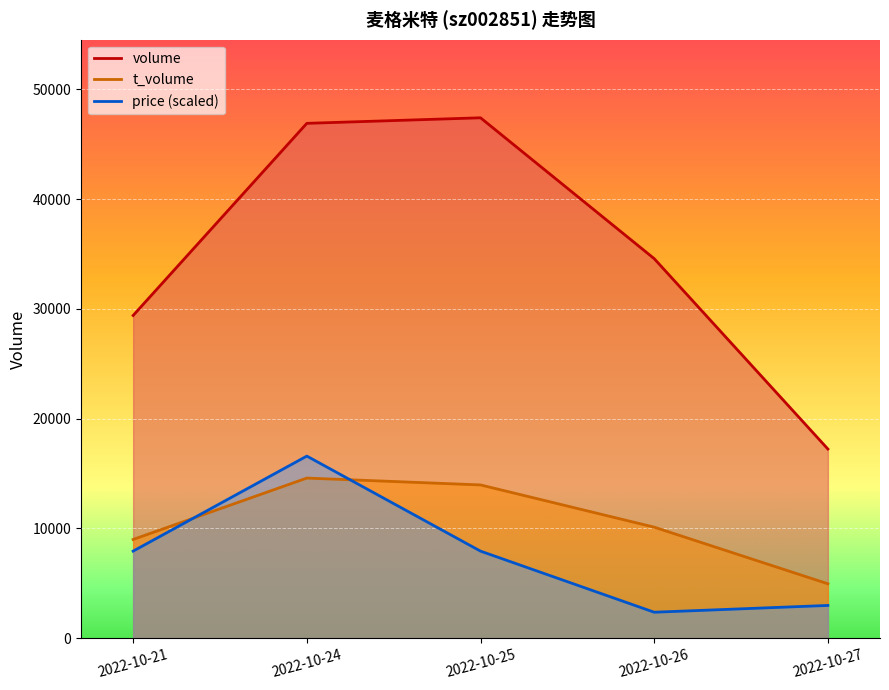

True or false: t_volume has more than 0 interior local peaks.

True